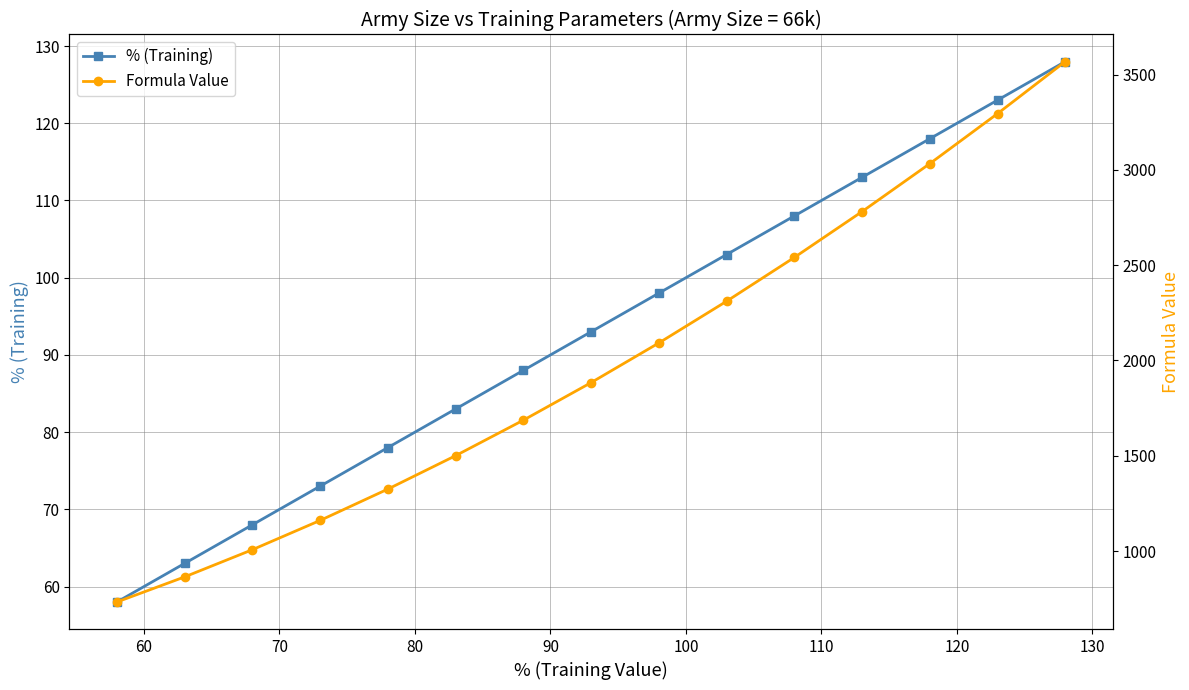

What is the lowest value of the % (Training) series?

58